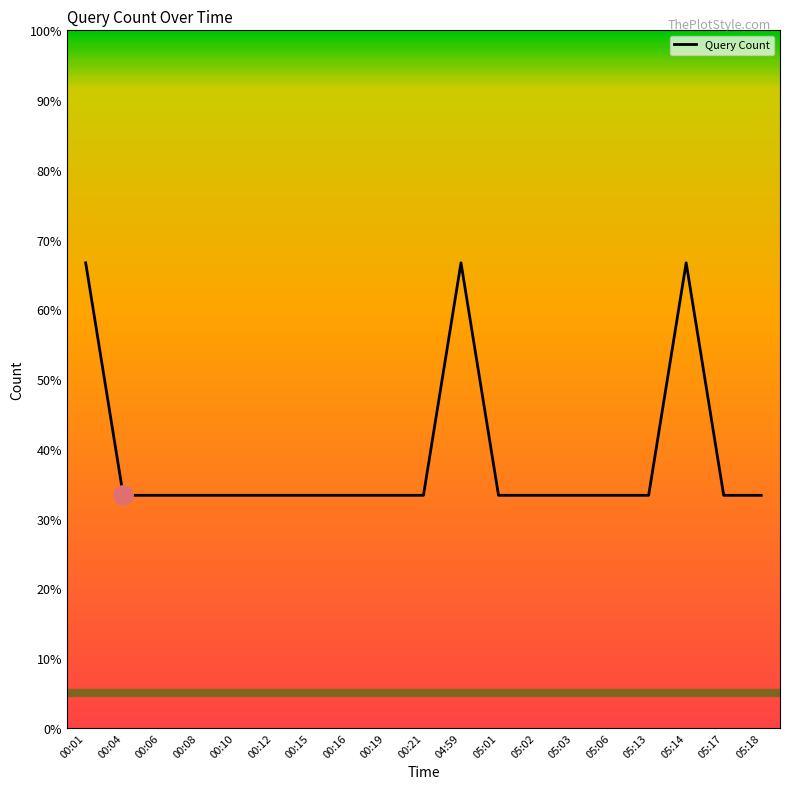

What is the difference between the maximum and minimum values?

33.3